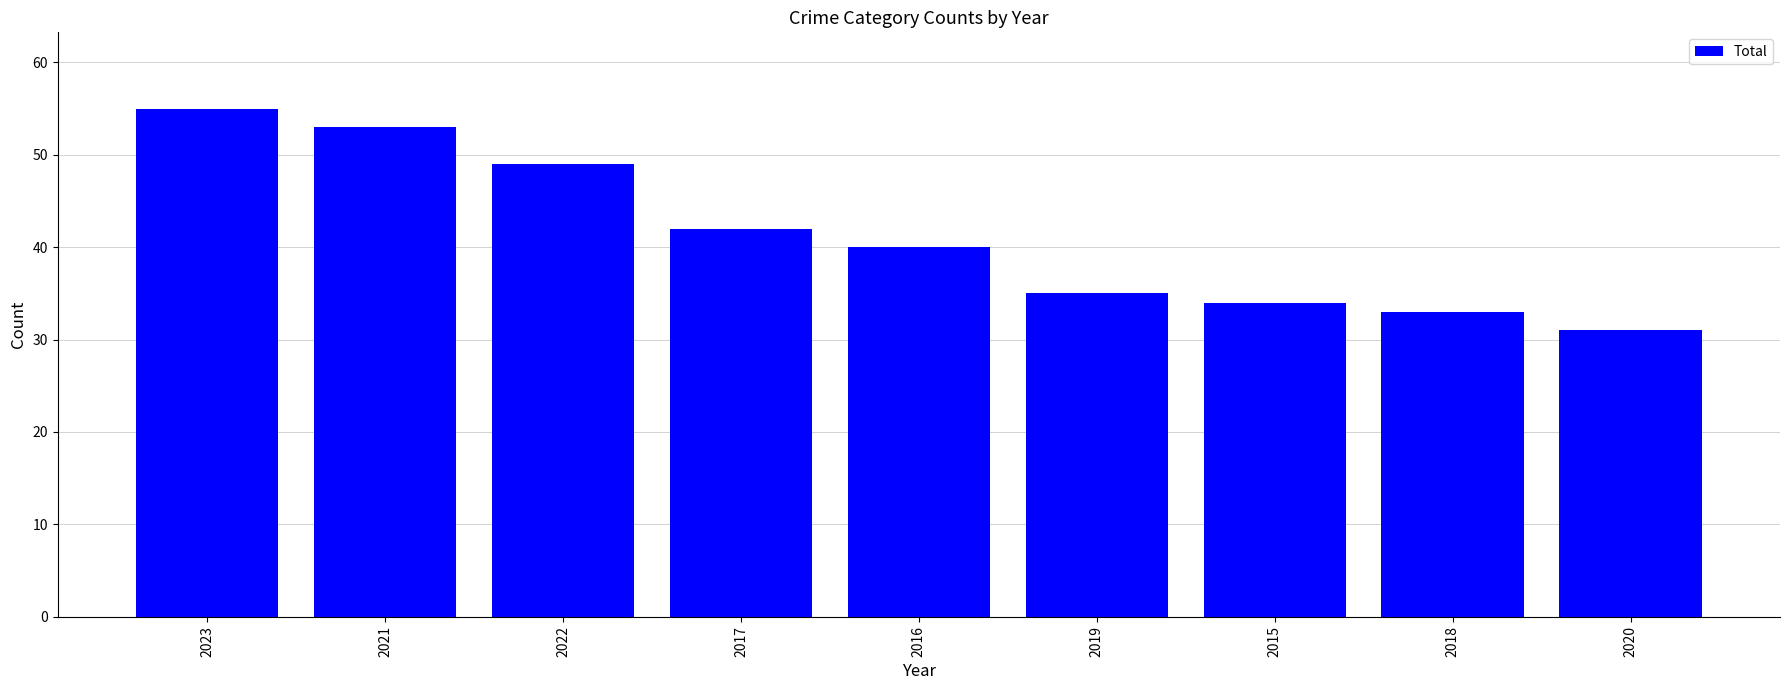

Which category has the lowest value across all series?

2020